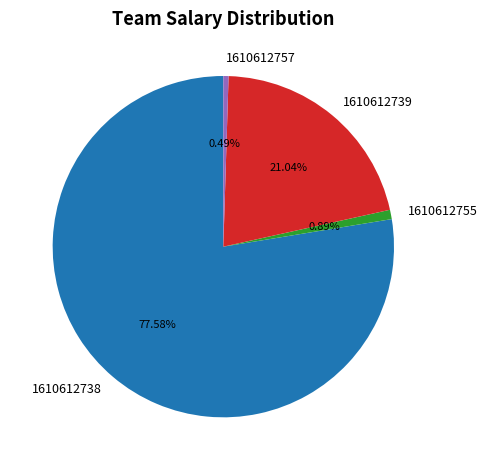

Is there a majority slice in this chart?

Yes